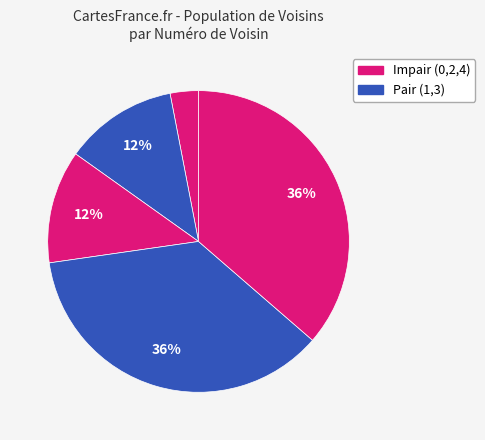

Count the number of slices in the pie.

5